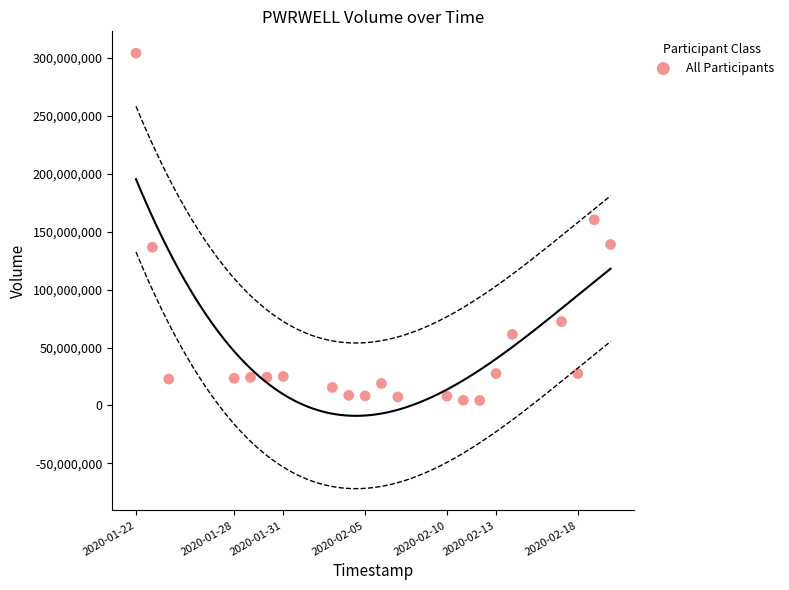

What is the range of X values (max minus min)?

2505600